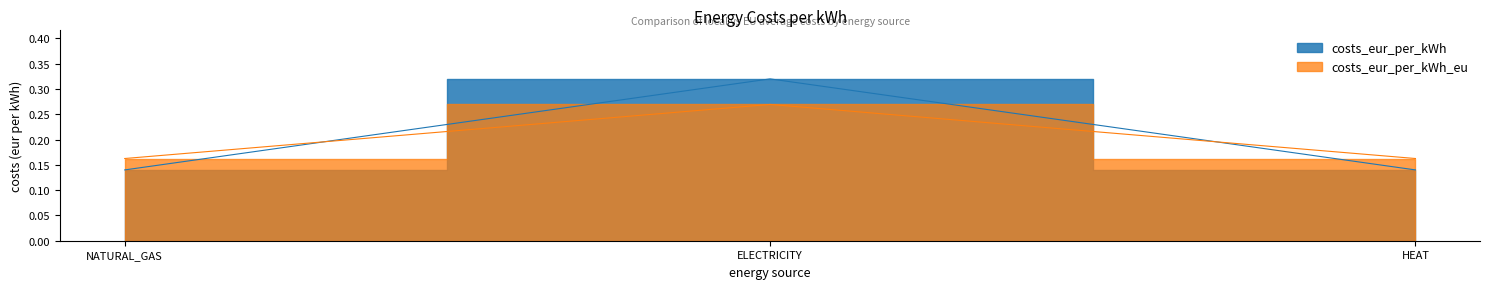

What position from the left is HEAT?

3